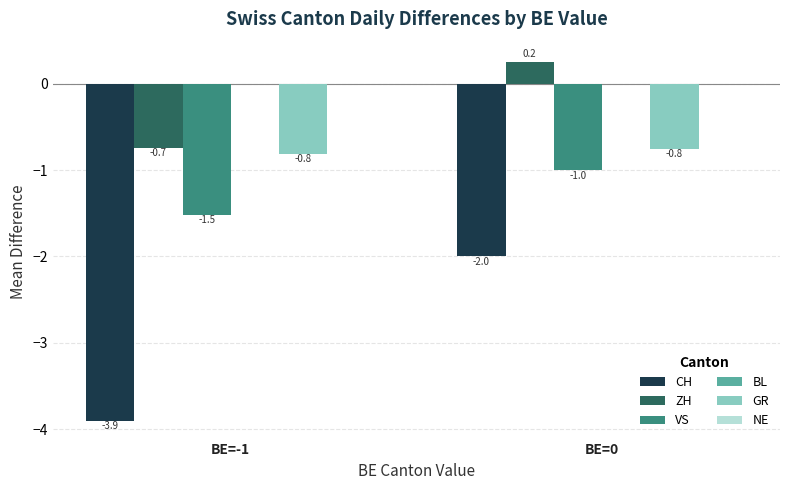

At which label is ZH closest to 0?

BE=0